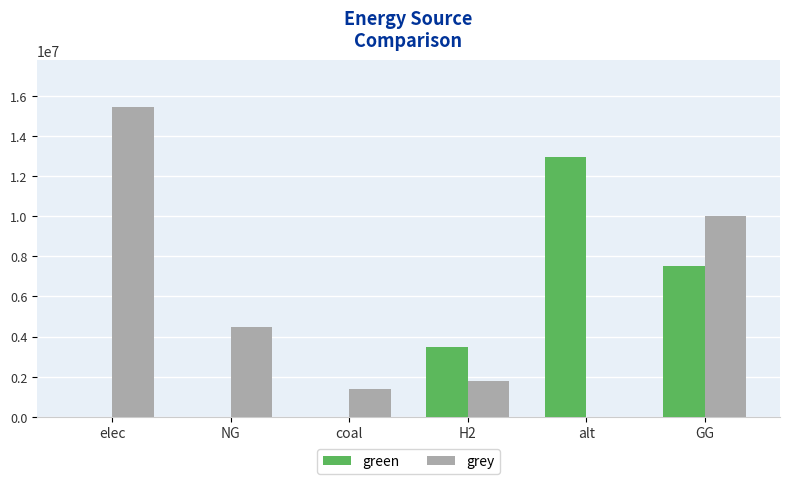

What is the total value across all series at coal?

1385688.4